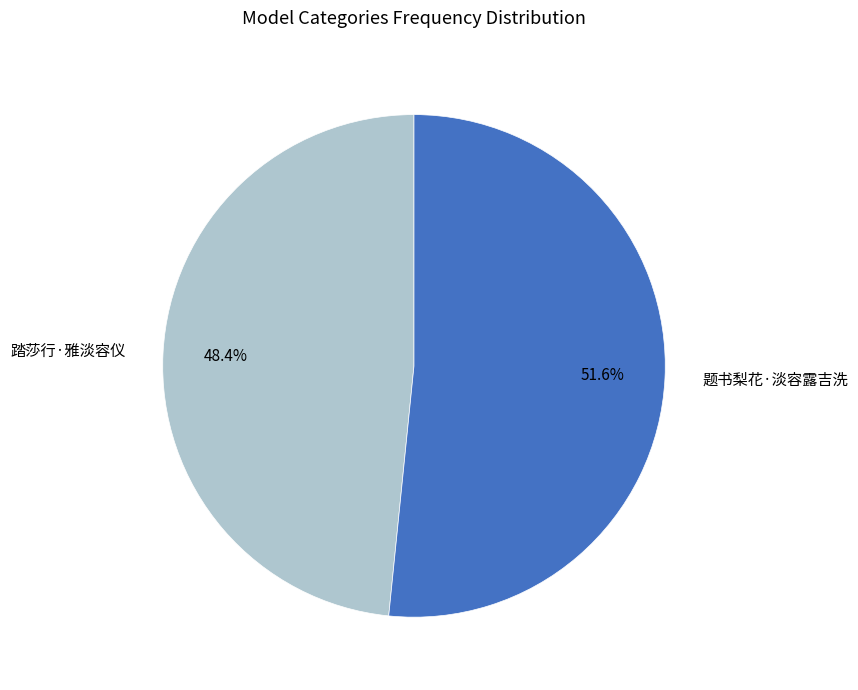

To the nearest percent, what is the difference between the 题书梨花·淡容露吉洗 and 踏莎行·雅淡容仪 slice percentages?

3%